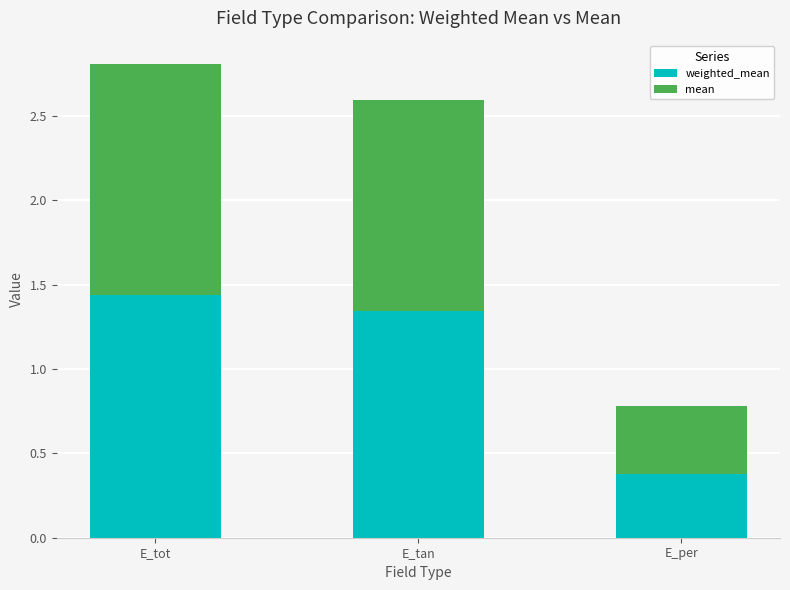

At which category is the sum across all series the highest?

E_tot